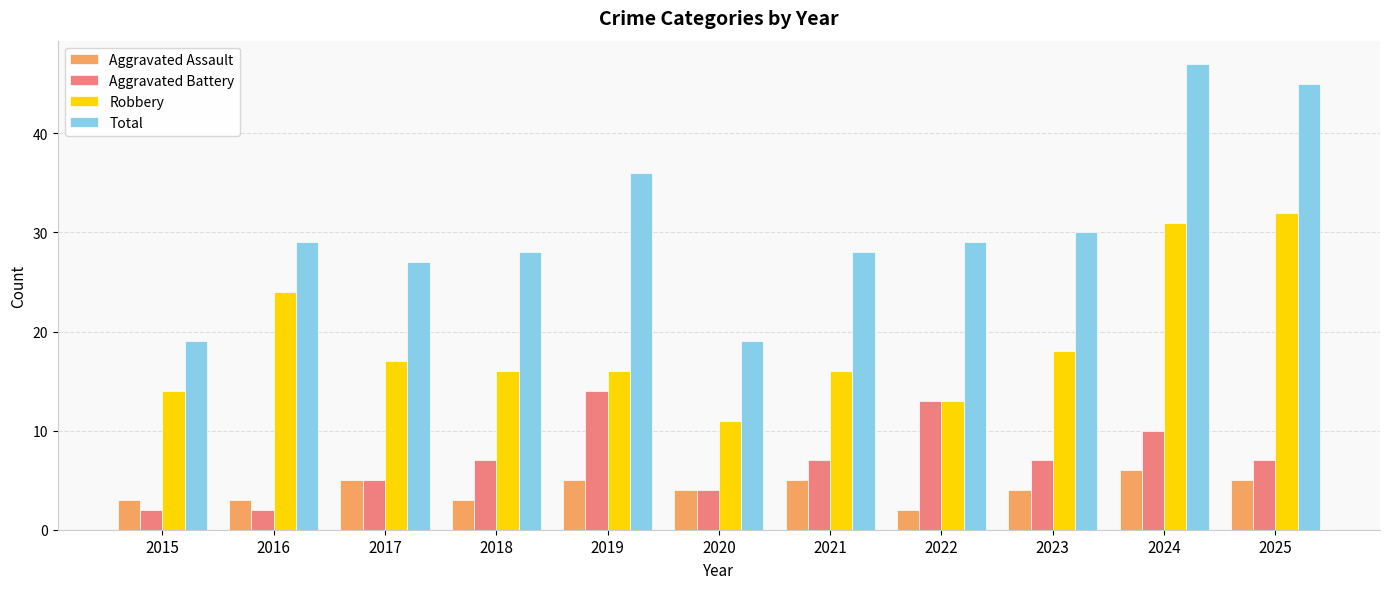

Which series has the largest total across all categories?

Total